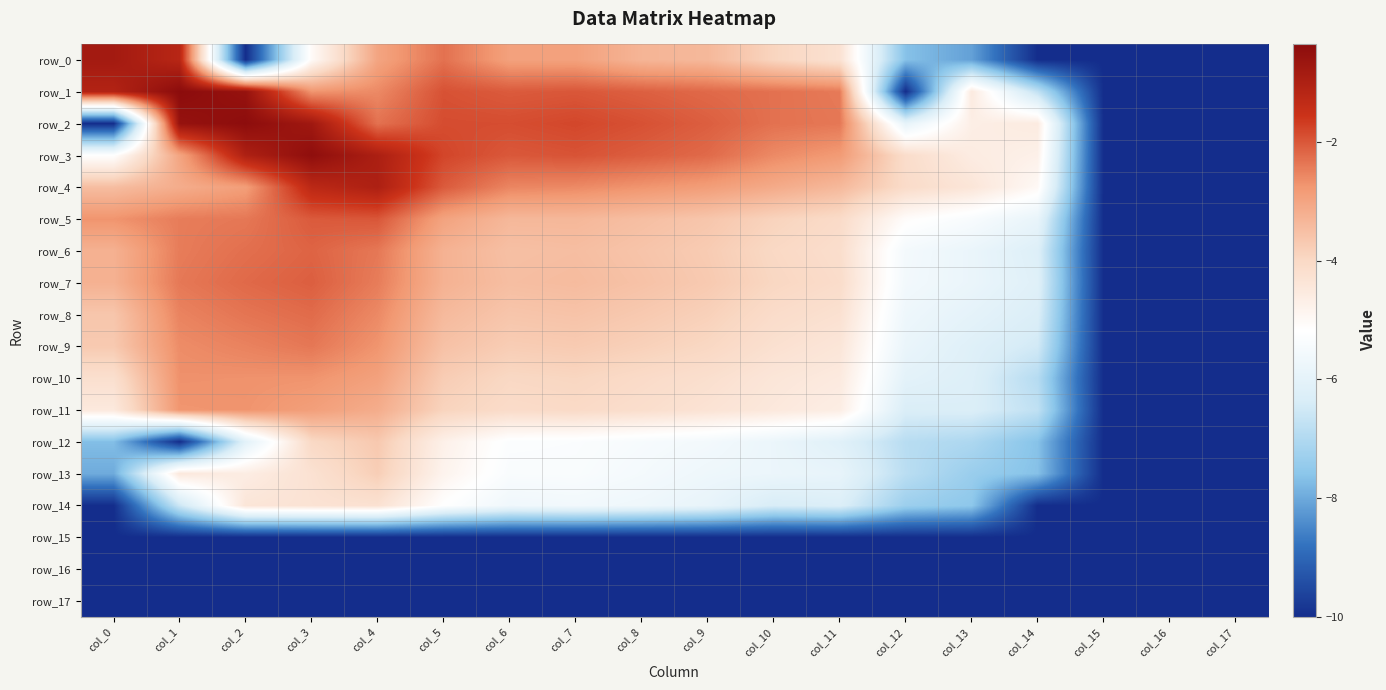

What is the total value across all series at col_1?

-77.0